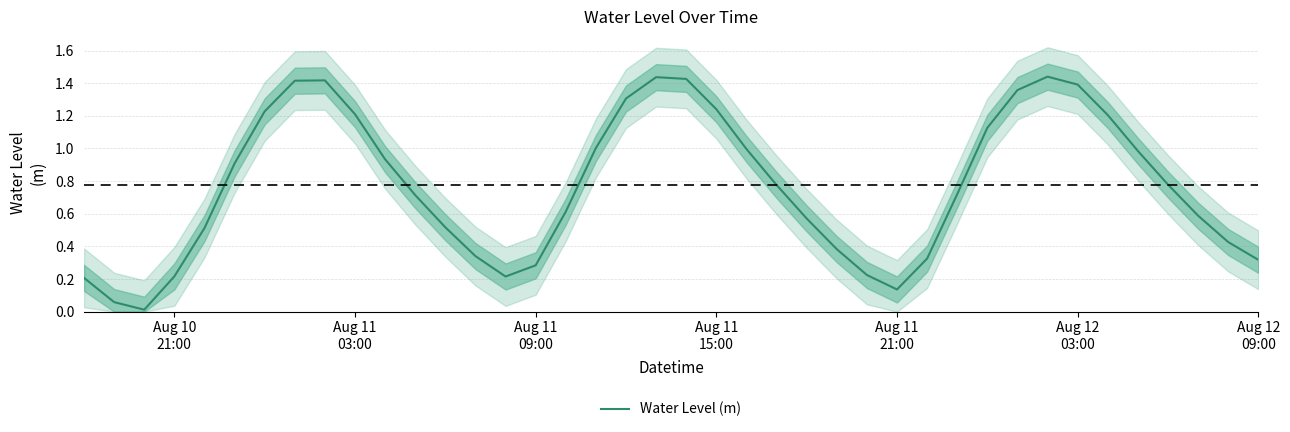

True or false: there are more than 2 points higher than both neighbors.

True